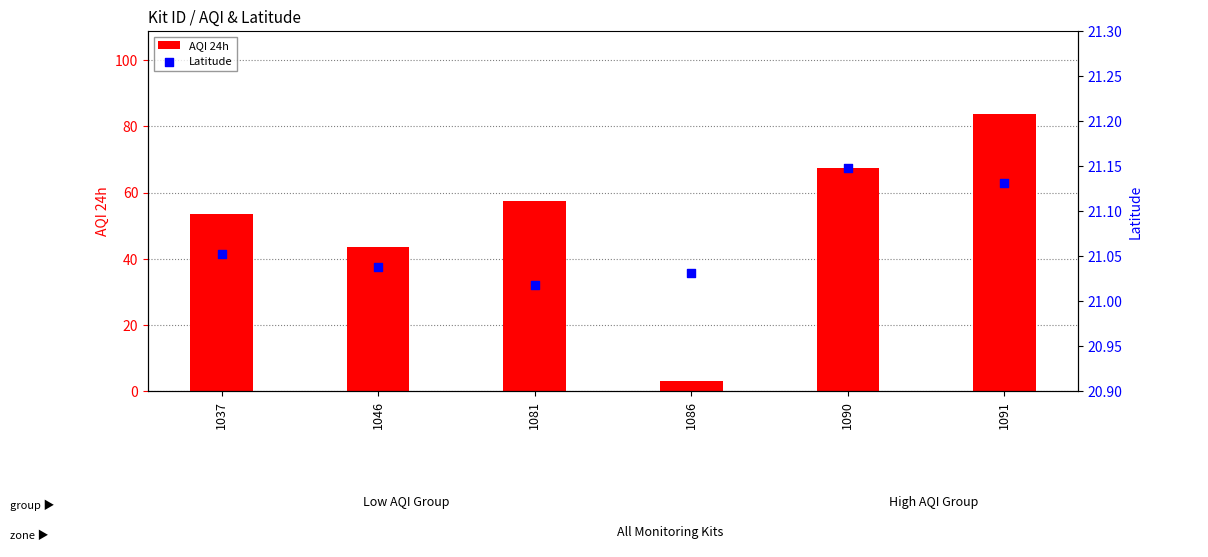

What are all the series names shown in the legend?

AQI 24h, Latitude